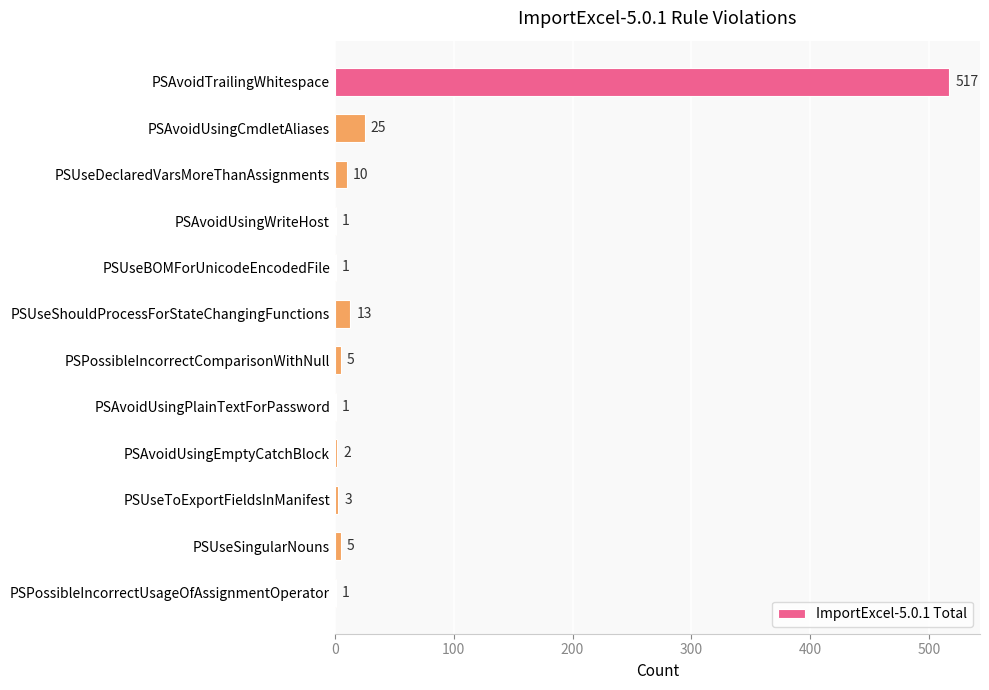

What is the maximum value shown in the chart?

517